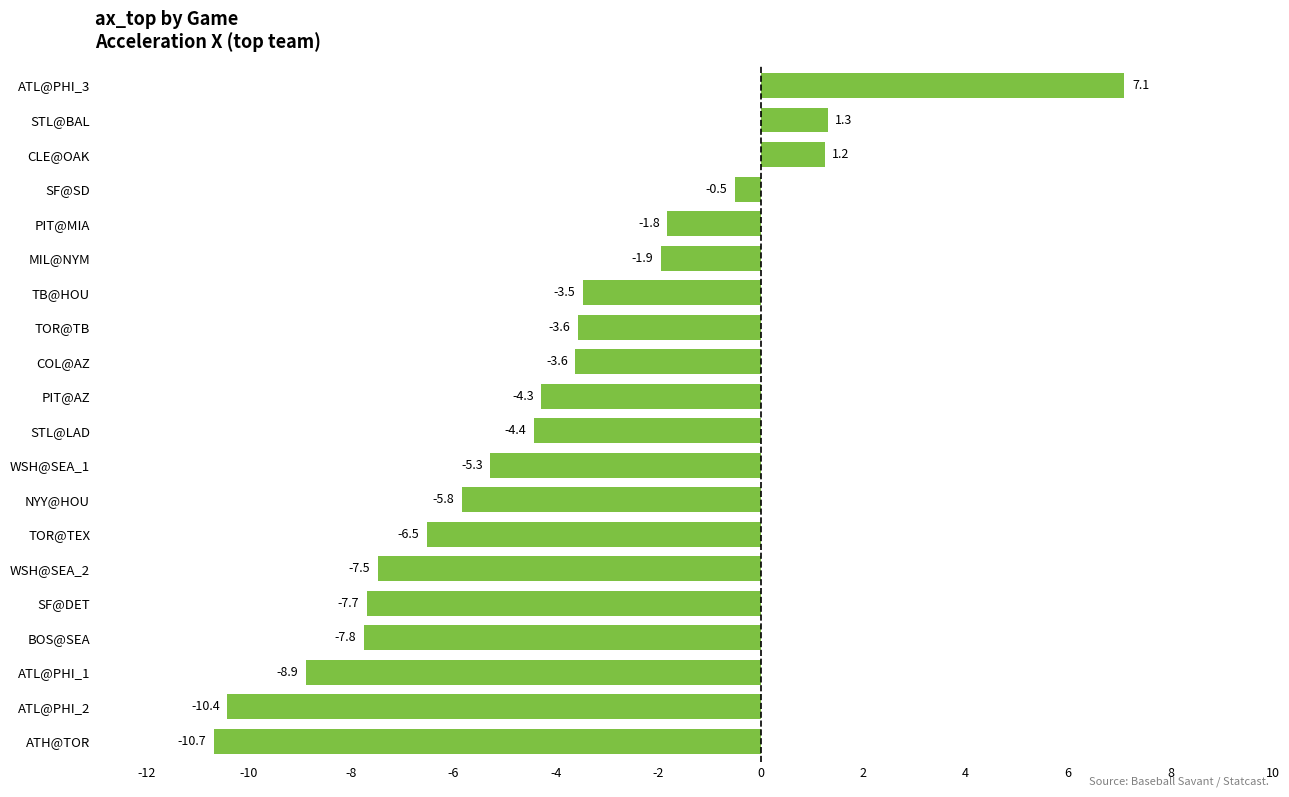

How many data points are less than -4?

11